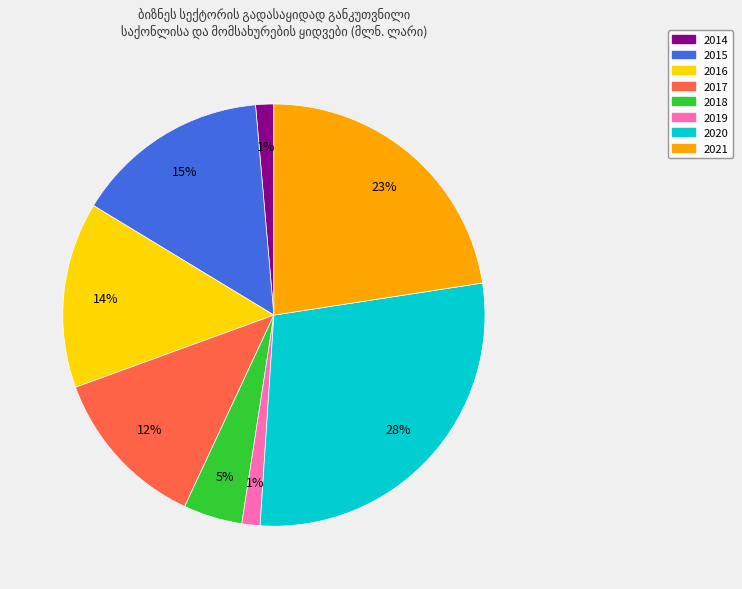

Do 2018 and 2019 together represent more than half of the pie?

No